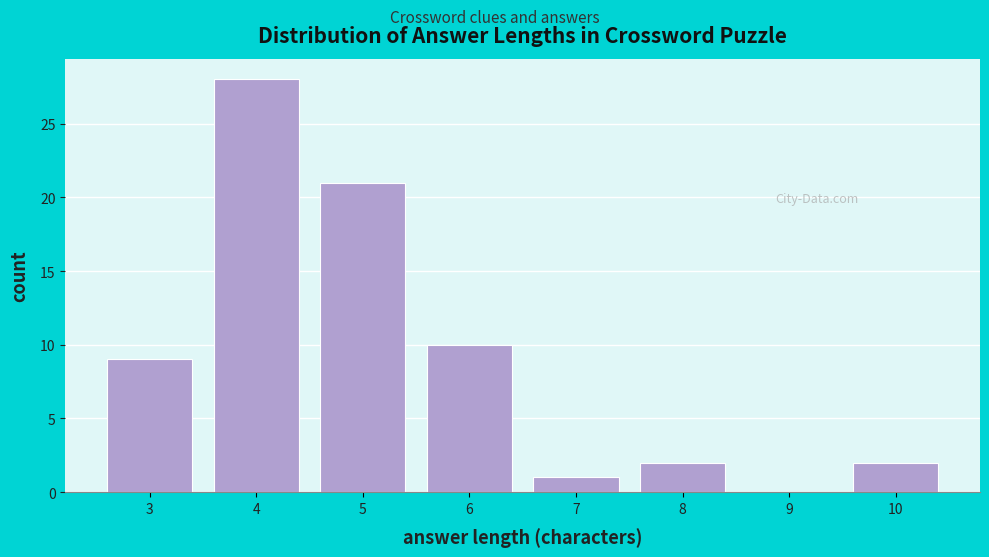

Reading right to left, transcribe all the data shown in this chart.

10=2	9=0	8=2	7=1	6=10	5=21	4=28	3=9